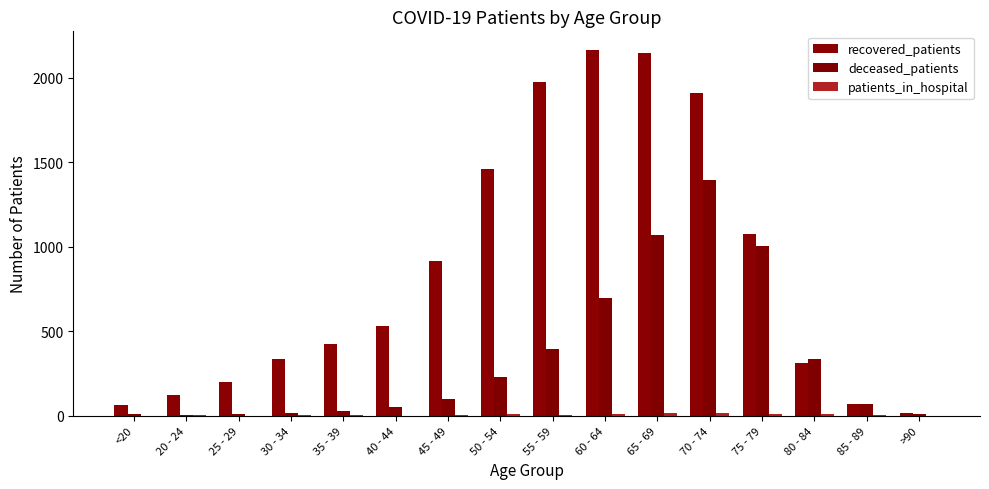

At which label is patients_in_hospital closest to 7?

50 - 54